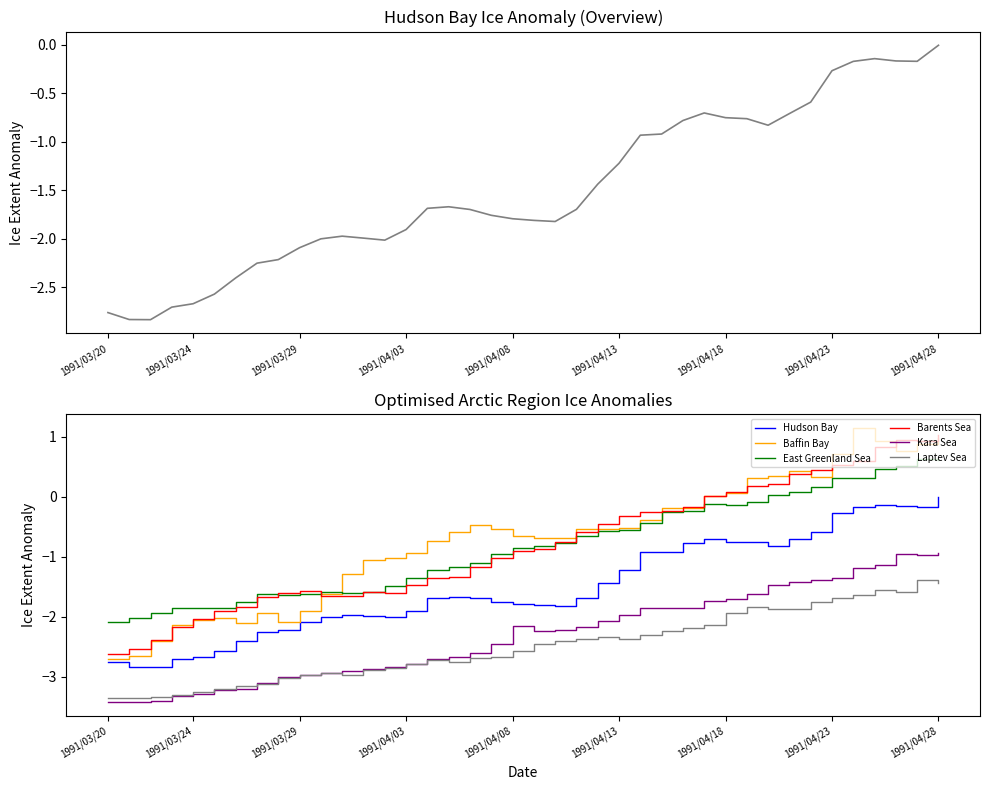

What is the value of the East Greenland Sea point at the 40th from the left?

0.6